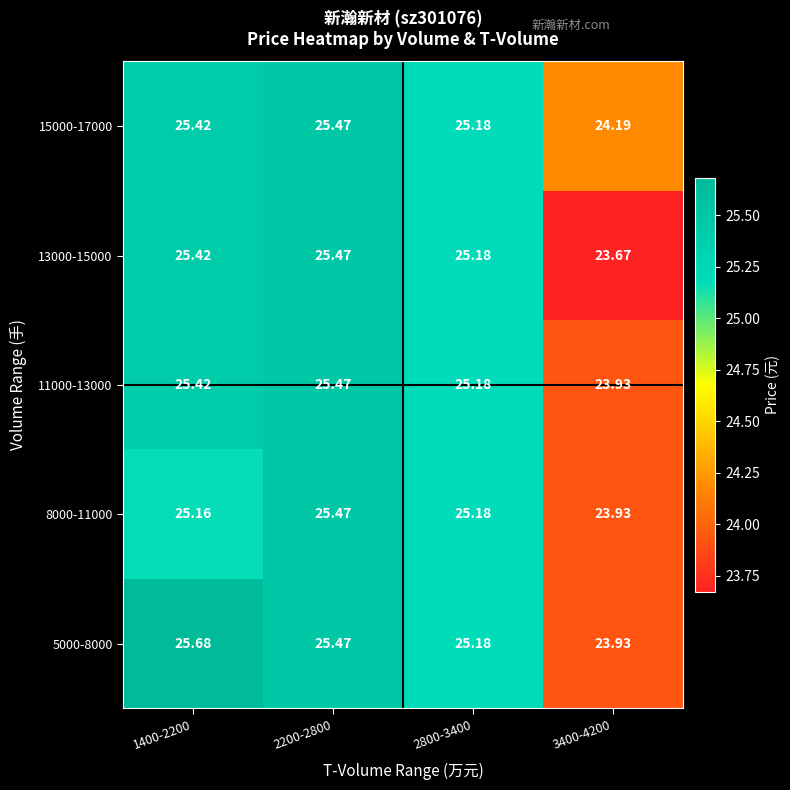

Is the value of 15000-17000 at 2800-3400 greater than the value of 13000-15000 at 3400-4200?

Yes